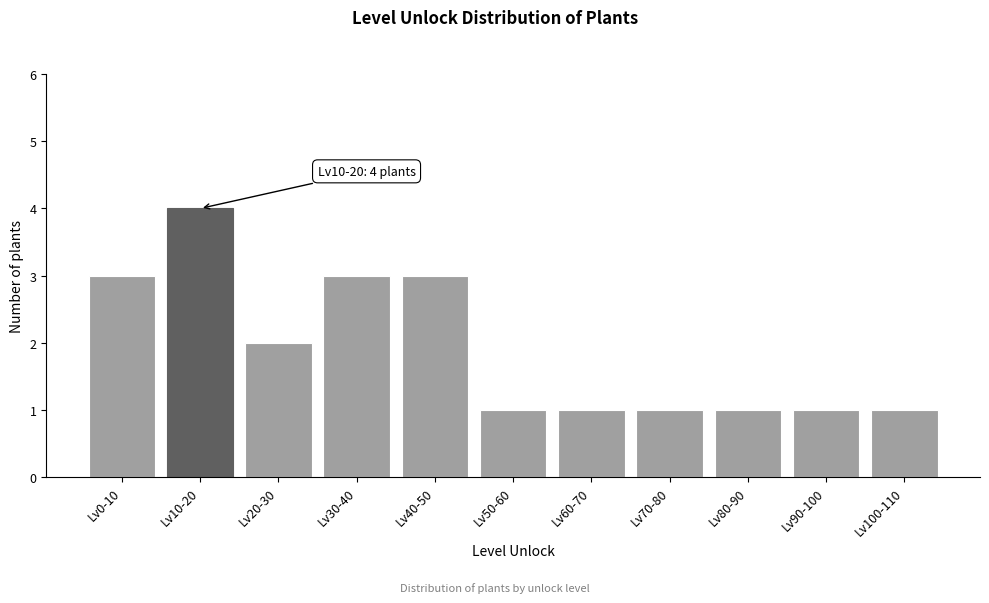

Reading right to left, list all the values displayed in this chart.

1	1	1	1	1	1	3	3	2	4	3